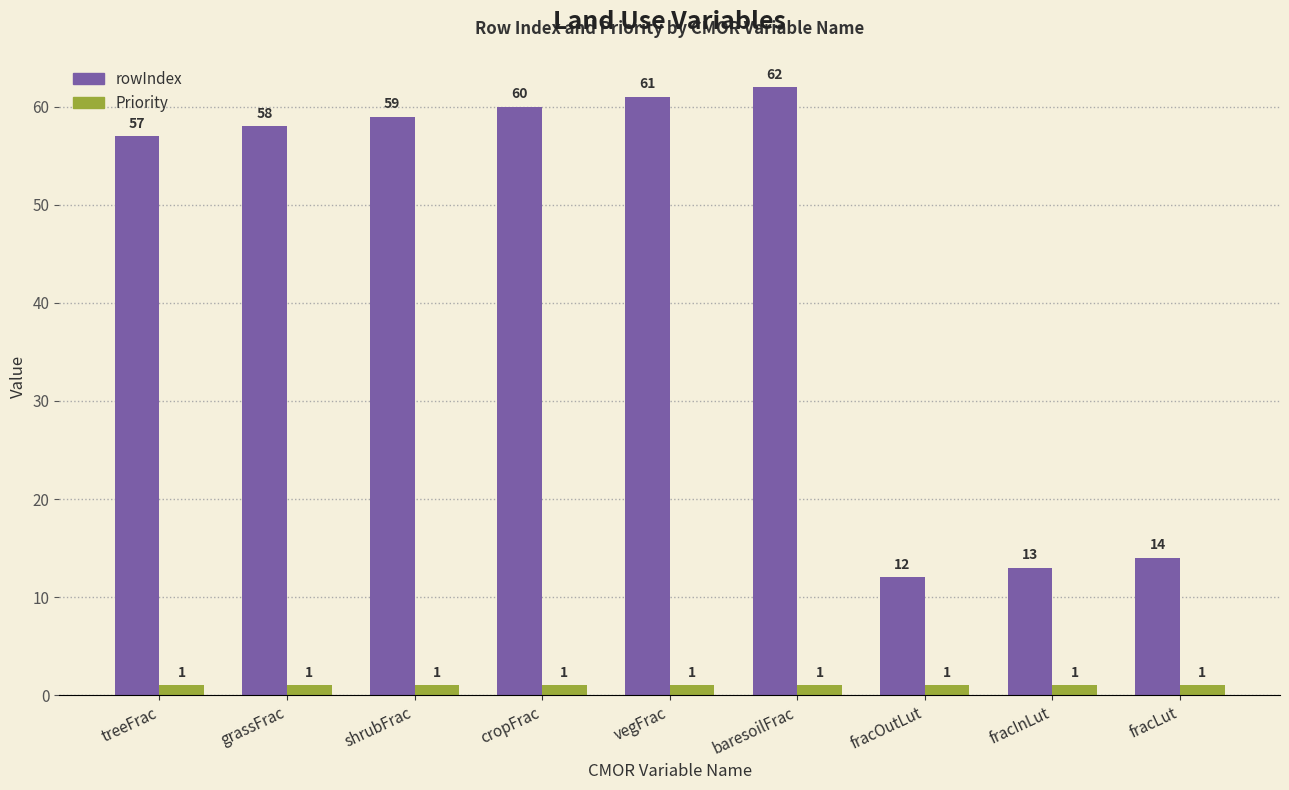

What is the sum of the rowIndex values at baresoilFrac and fracLut?

76